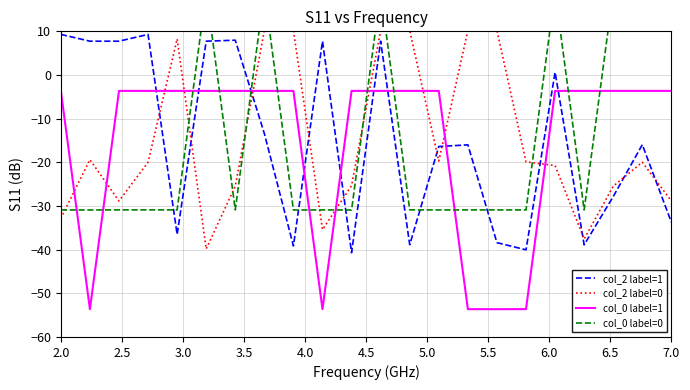

Rank the series by their maximum value, from highest to lowest.

col_0 label=0, col_2 label=0, col_2 label=1, col_0 label=1